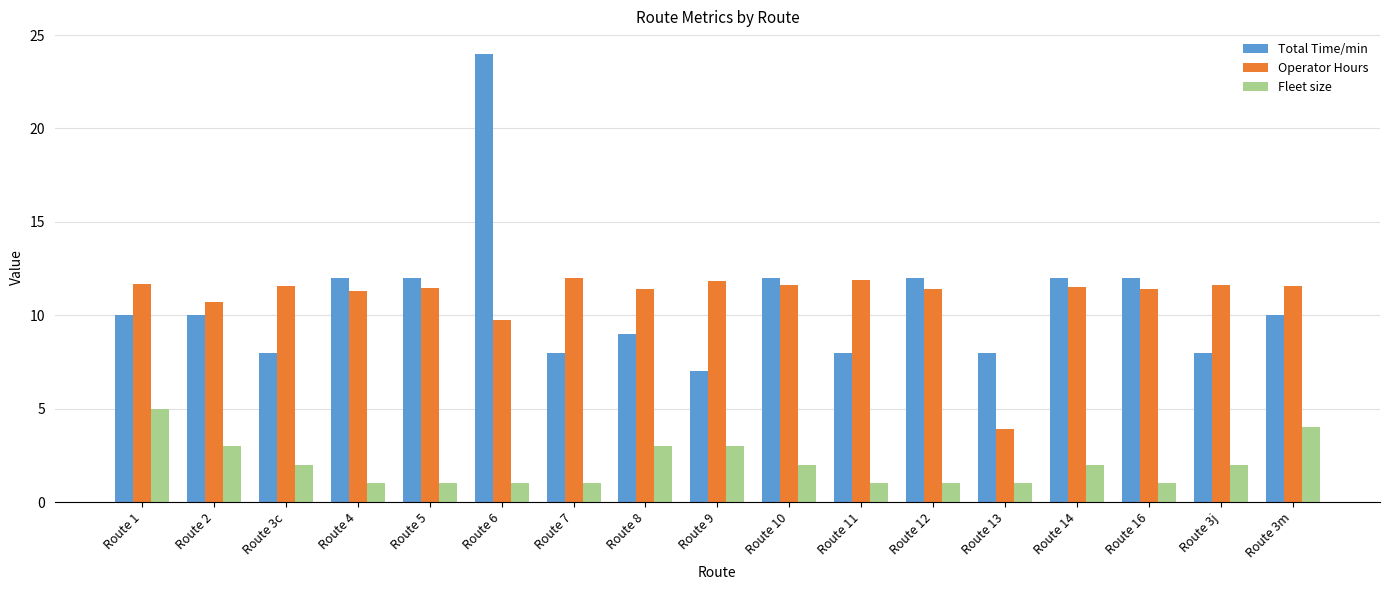

Which series has the largest range (max minus min)?

Total Time/min